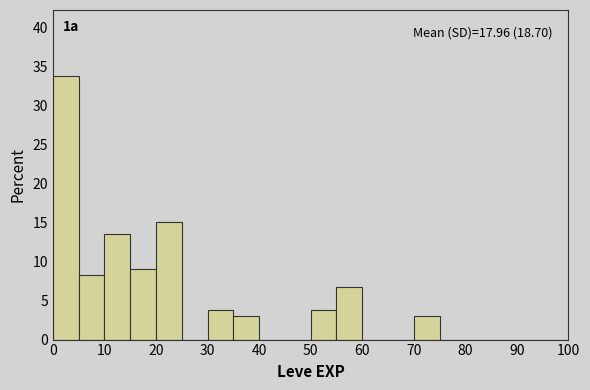

Over which range of the x-axis is the bar tallest?

0 to 5